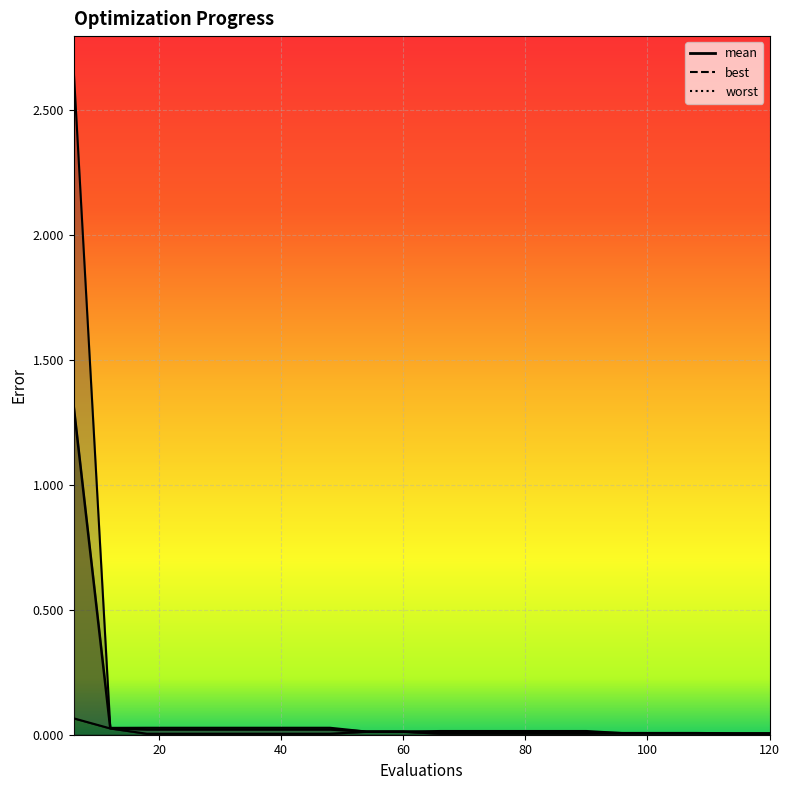

Is this an area chart (filled region under the line)?

No